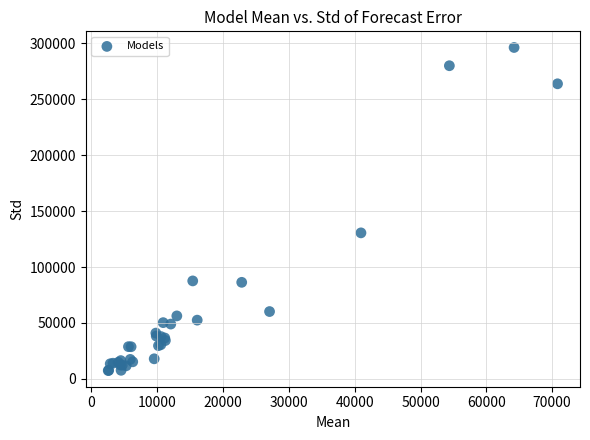

What Y value in the scatter plot is closest to 151863?

130552.4